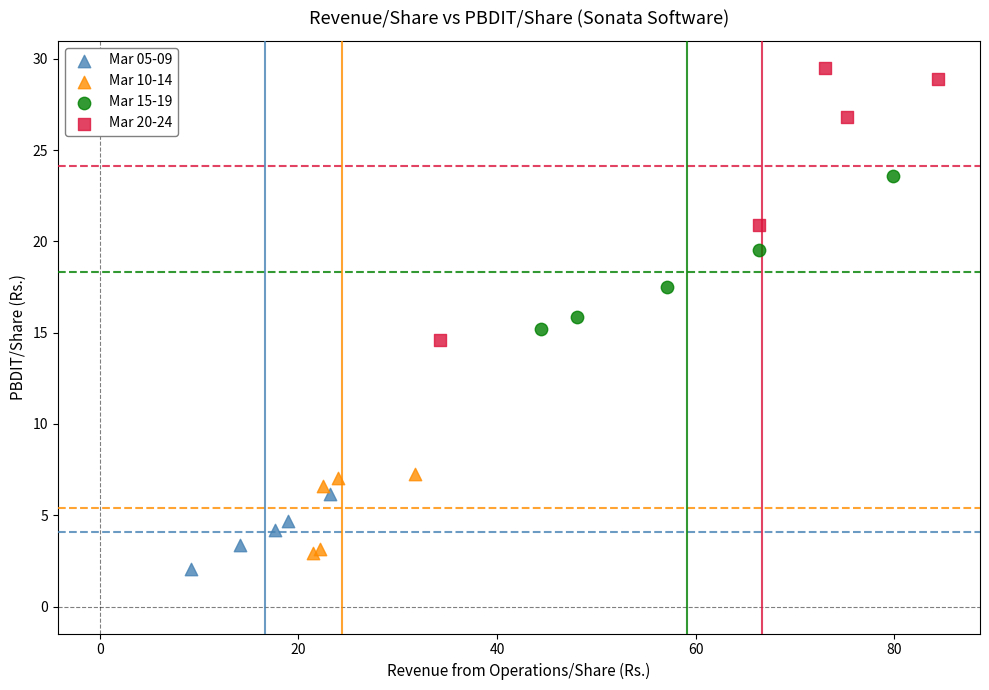

Which series has the widest spread of Y values?

Mar 20-24